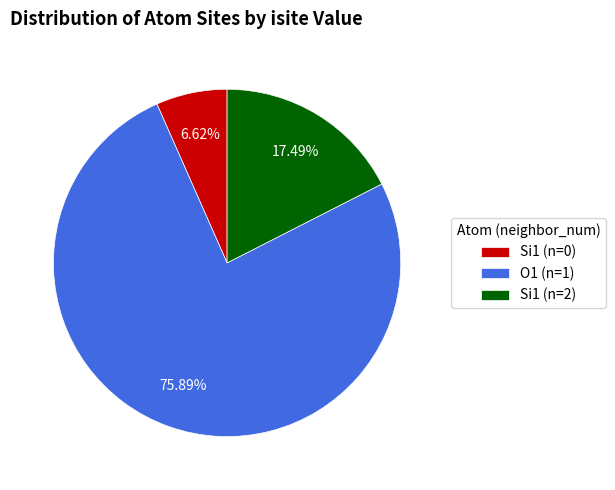

Does any single category account for the majority?

Yes